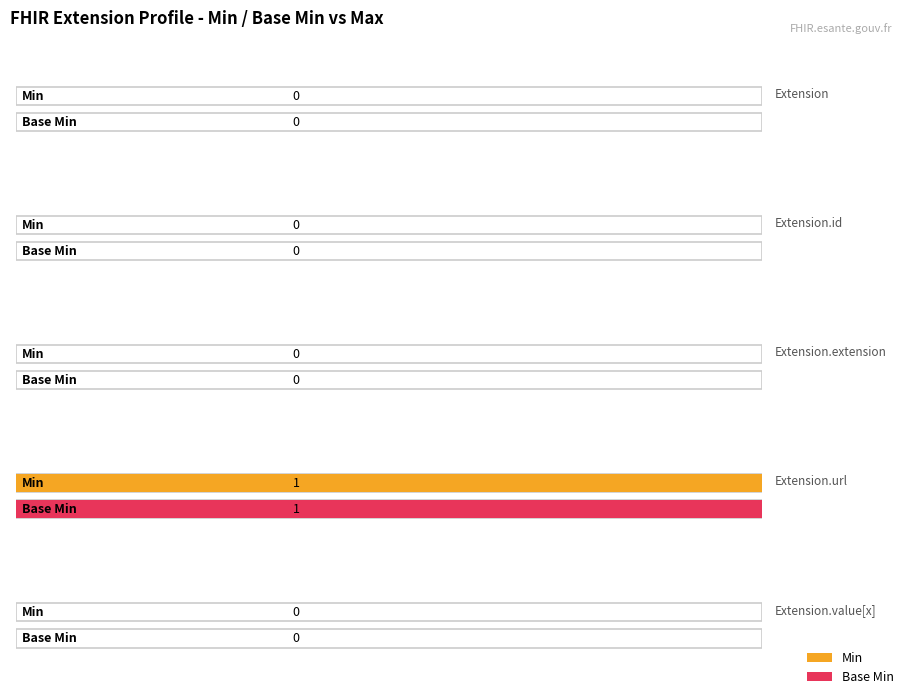

What is the sum of all Min values?

1